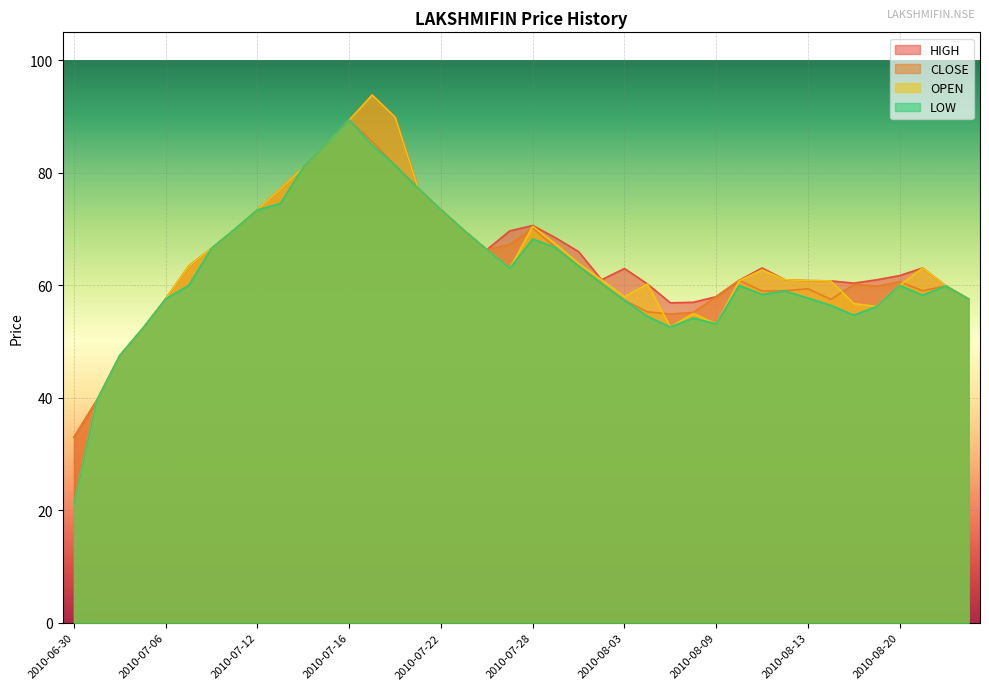

Reading left to right, transcribe all the data shown in this chart.

HIGH: 33.0	39.6	47.5	52.4	57.6	63.4	66.6	70.0	73.5	77.2	81.0	85.1	89.4	93.9	89.9	77.3	73.5	69.8	66.3	69.7	70.7	68.5	66.0	61.0	63.0	60.2	56.9	57.0	58.0	60.9	63.1	61.0	60.9	60.8	60.4	61.0	61.8	63.1	60.0	57.6
CLOSE: 33.0	39.6	47.5	52.4	57.6	63.4	66.6	70.0	73.5	77.2	81.0	85.1	89.4	85.6	81.3	77.3	73.5	69.8	66.3	67.2	70.2	66.7	63.5	60.4	57.4	55.3	54.9	55.2	58.0	60.9	59.0	59.0	59.4	57.5	60.2	59.9	60.6	59.0	59.9	57.6
OPEN: 21.0	39.6	47.5	52.4	57.6	63.4	66.6	70.0	73.5	77.2	81.0	85.1	89.4	93.8	89.9	77.3	73.5	69.8	66.3	63.0	70.5	67.3	63.9	61.0	58.0	60.2	52.6	55.0	53.1	60.8	62.8	61.0	60.9	60.8	56.8	56.2	60.0	63.1	60.0	57.6
LOW: 21.0	39.6	47.5	52.4	57.6	60.0	66.6	70.0	73.5	74.5	81.0	85.1	89.4	85.0	81.3	77.3	73.5	69.8	66.3	63.0	68.2	66.7	63.4	60.4	57.4	54.5	52.6	54.2	53.1	60.0	58.4	59.0	57.8	56.5	54.7	56.2	60.0	58.2	59.9	57.6